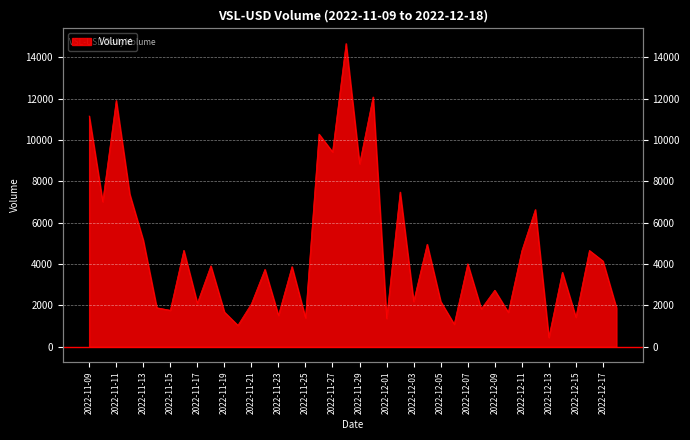

Does the chart display data point markers on the line(s)?

No